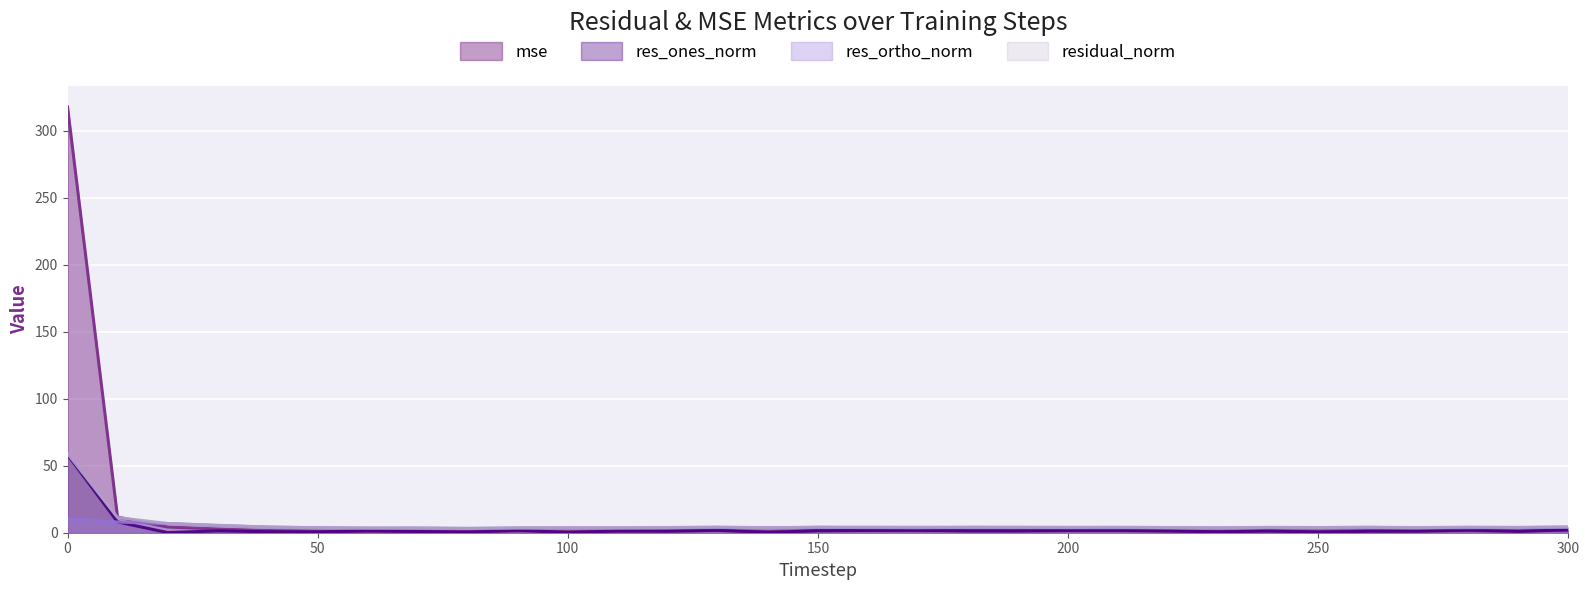

Reading right to left, transcribe all the data shown in this chart.

mse: 300=1.9	290=1.4	280=1.6	270=1.3	260=1.5	250=1.4	240=1.5	230=1.2	220=1.4	210=1.5	200=1.5	190=1.6	180=1.6	170=1.5	160=1.6	150=1.6	140=1.2	130=1.7	120=1.4	110=1.3	100=1.2	90=1.3	80=0.9	70=1.1	60=1.2	50=1.3	40=1.6	30=2.8	20=4.3	10=11.6	0=317.7
res_ones_norm: 300=2.2	290=1.0	280=2.0	270=1.2	260=1.1	250=0.5	240=1.2	230=0.7	220=1.3	210=1.8	200=1.7	190=1.3	180=1.3	170=1.8	160=1.7	150=1.4	140=0.2	130=1.8	120=1.2	110=1.3	100=0.1	90=1.9	80=0.4	70=0.9	60=1.4	50=0.6	40=0.7	30=1.4	20=0.1	10=8.1	0=58.2
res_ortho_norm: 300=3.9	290=3.9	280=3.7	270=3.7	260=4.0	250=3.8	240=3.8	230=3.6	220=3.7	210=3.7	200=3.7	190=3.9	180=3.9	170=3.7	160=3.8	150=3.9	140=3.7	130=3.9	120=3.7	110=3.5	100=3.6	90=3.3	80=3.2	70=3.4	60=3.3	50=3.7	40=4.2	30=5.4	20=6.9	10=7.9	0=10.4
residual_norm: 300=4.5	290=4.0	280=4.2	270=3.8	260=4.1	250=3.9	240=4.0	230=3.7	220=3.9	210=4.1	200=4.1	190=4.1	180=4.2	170=4.1	160=4.2	150=4.2	140=3.7	130=4.3	120=3.9	110=3.7	100=3.6	90=3.8	80=3.2	70=3.5	60=3.6	50=3.7	40=4.2	30=5.5	20=6.9	10=11.3	0=59.1